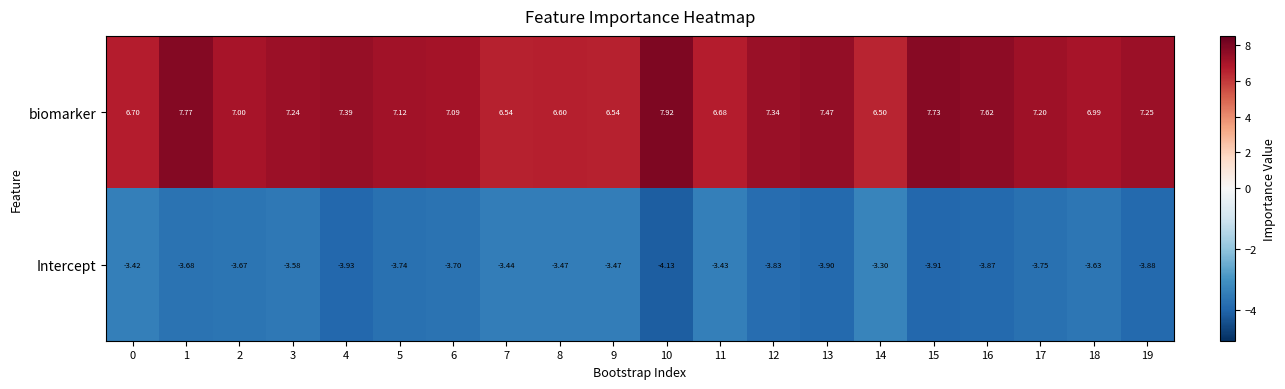

List the series in order of their overall mean, lowest first.

Intercept, biomarker